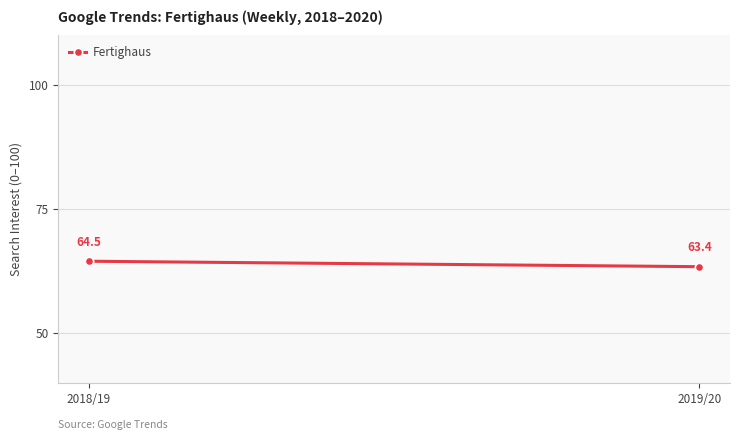

The chart shows a value of 63.4 at 2019/20. True or false?

True